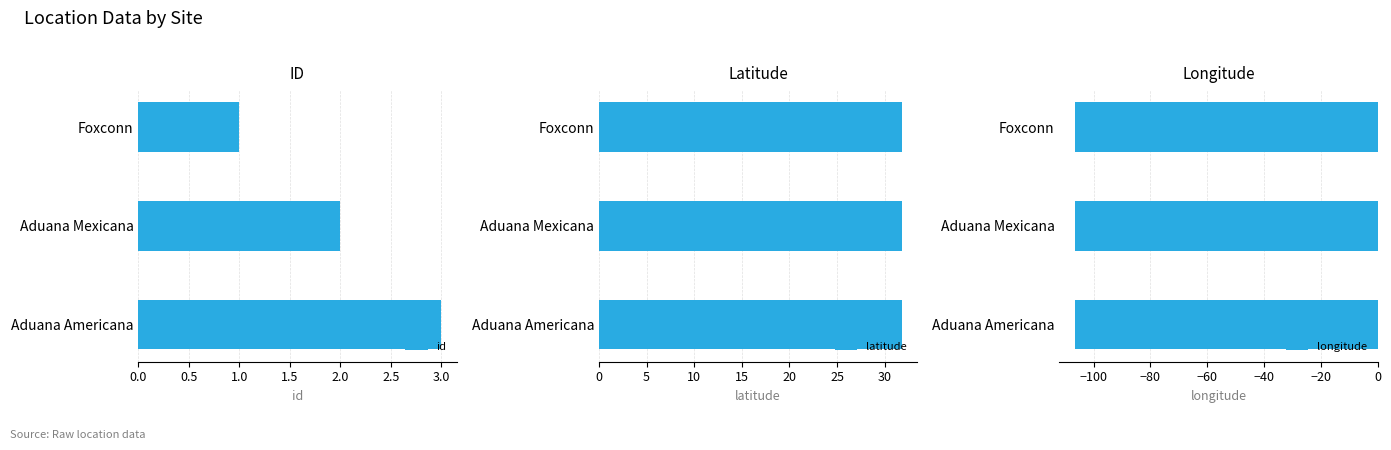

Which category has the highest value in the id series?

Aduana Americana